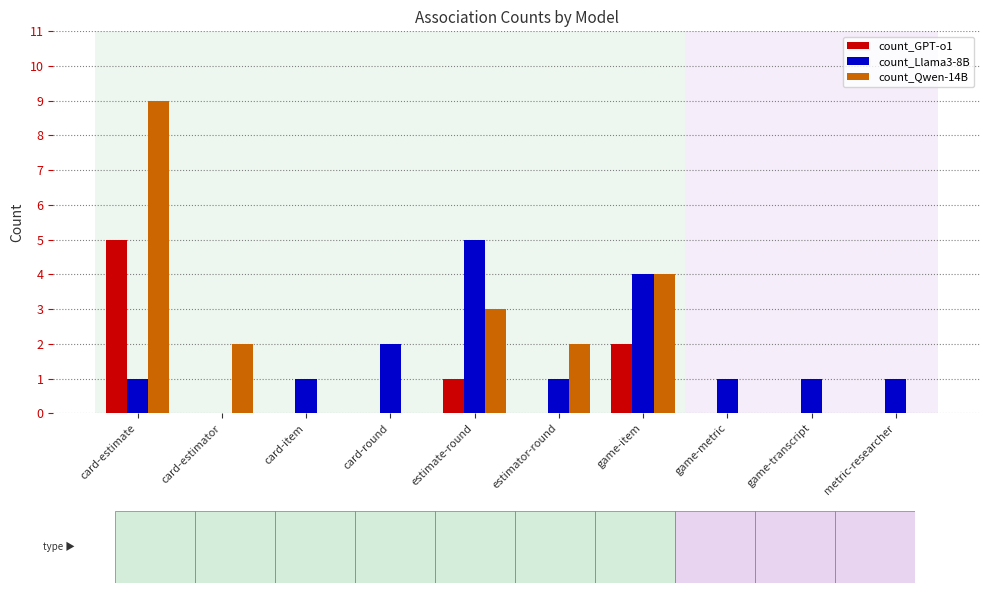

At which category is the sum across all series the highest?

card-estimate